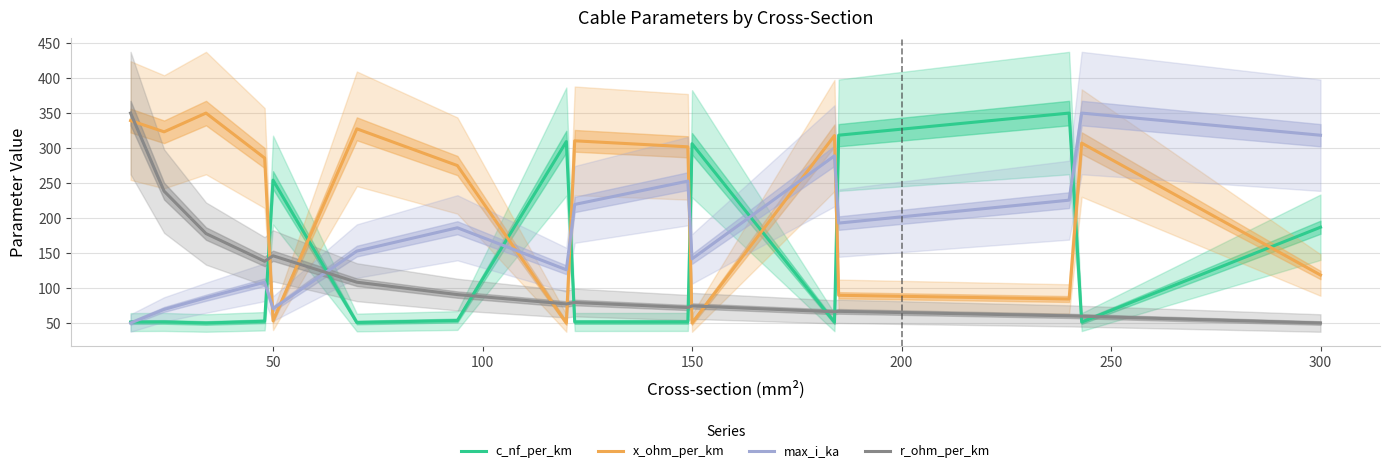

What is the lowest value of the r_ohm_per_km series?

50.0